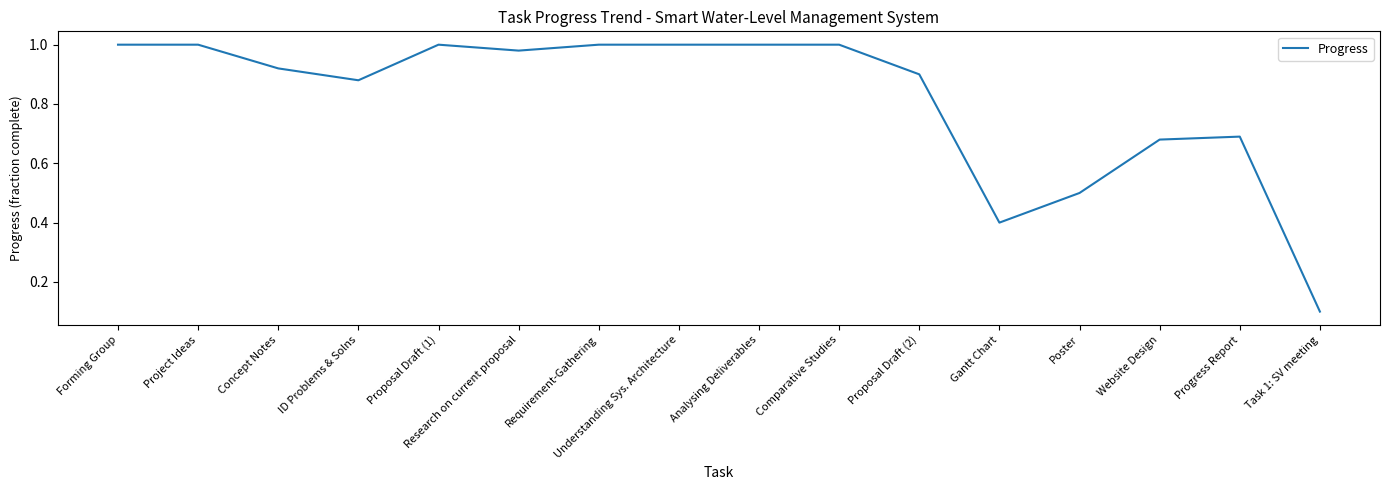

Does the chart display data point markers on the line(s)?

No